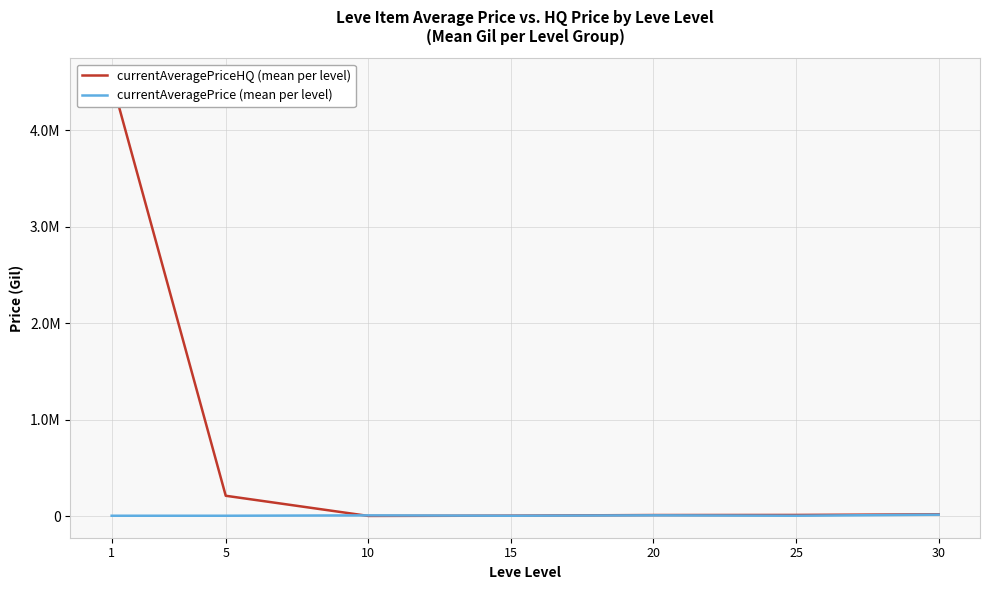

Which category has the lowest value in the currentAveragePriceHQ (mean per level) series?

10